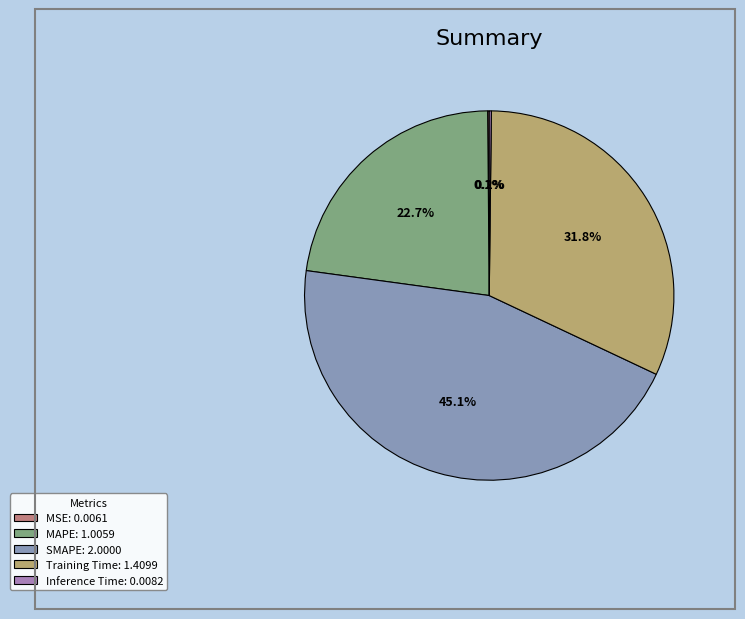

What percentage is the SMAPE slice, to the nearest percent?

45%